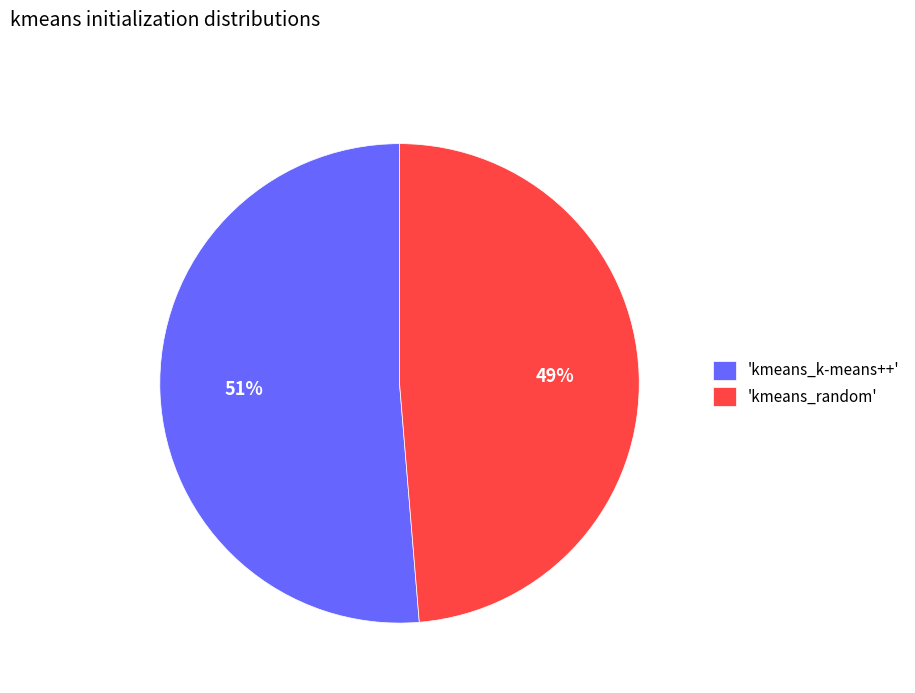

To the nearest percent, what is the combined percentage of 'kmeans_k-means++' and 'kmeans_random'?

100%